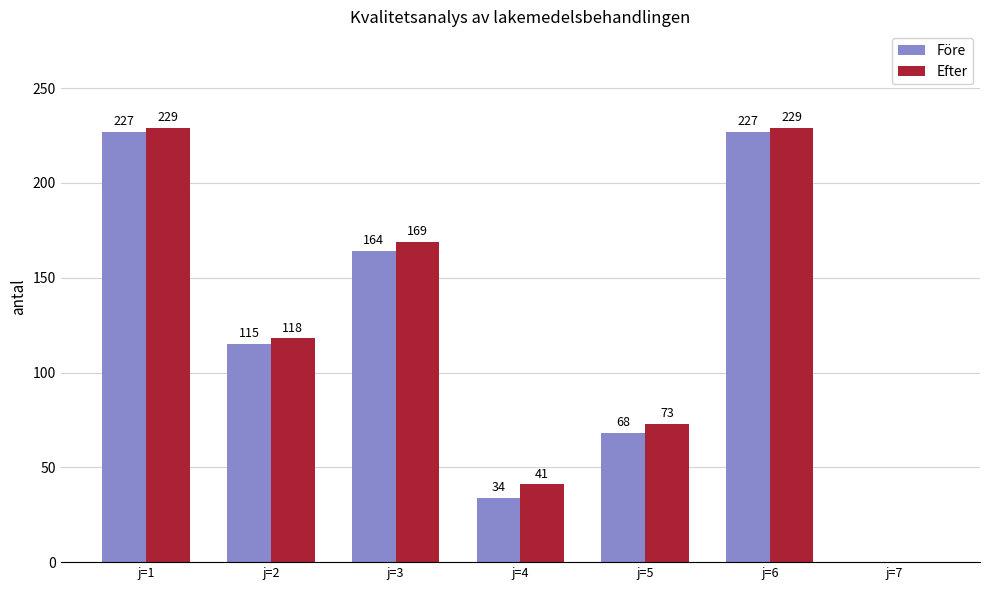

Which series changed the most between j=1 and j=3?

Före